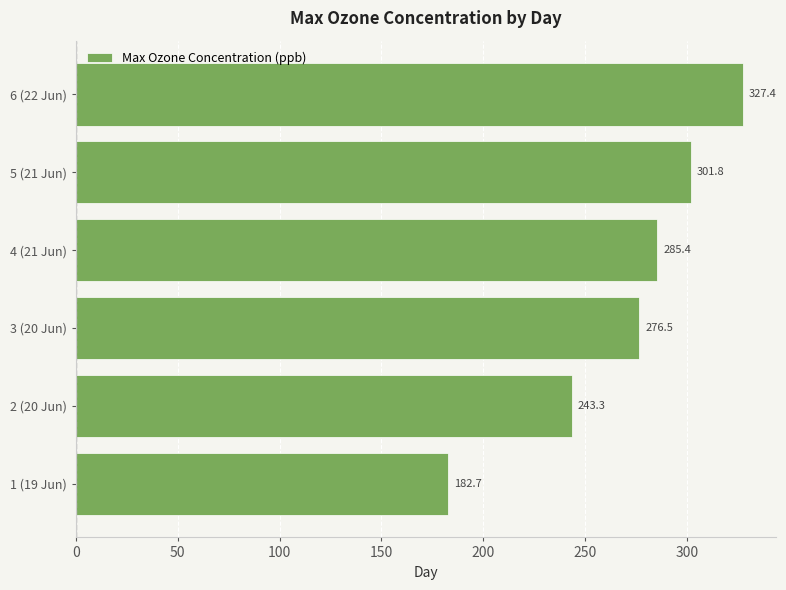

Rank the categories by value from lowest to highest.

1 (19 Jun), 2 (20 Jun), 3 (20 Jun), 4 (21 Jun), 5 (21 Jun), 6 (22 Jun)